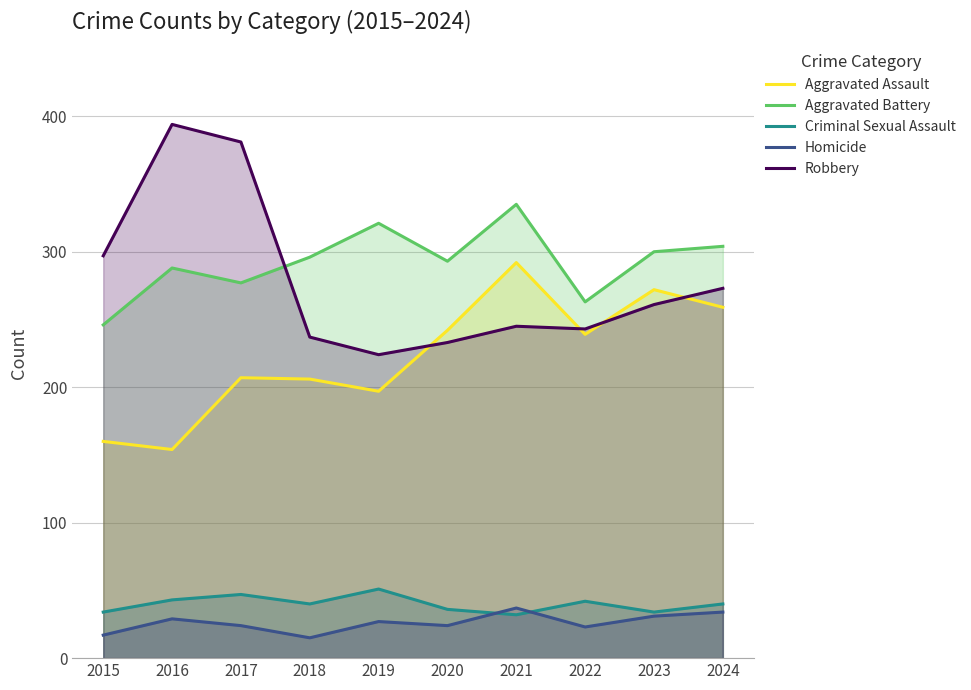

What is the total value across all series at 2019?

820